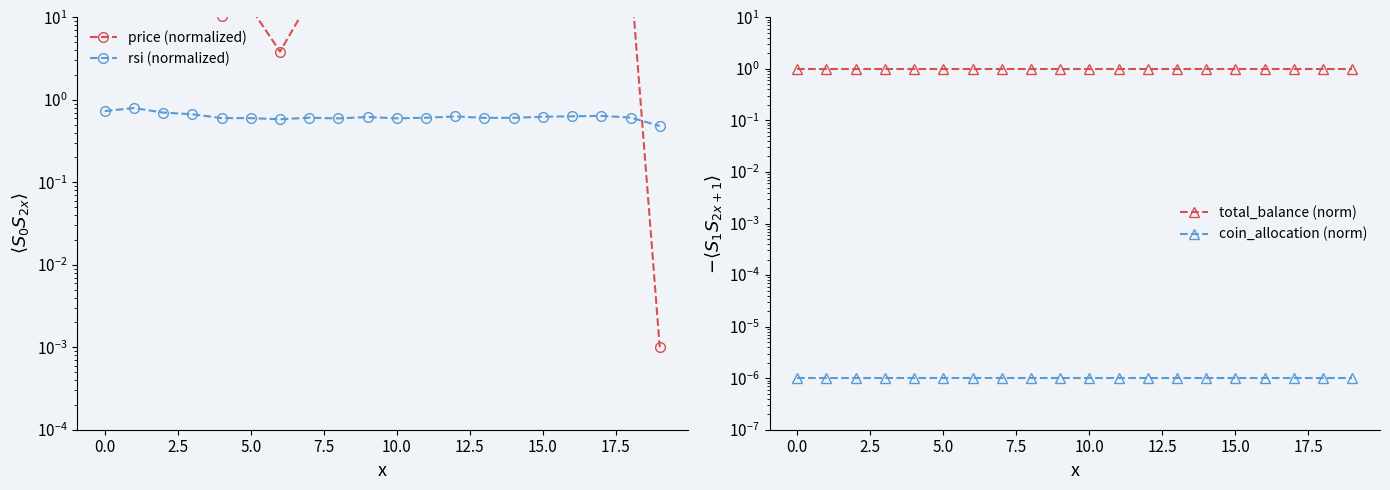

Between 12.5 and 19, which series saw the biggest shift?

price (normalized)